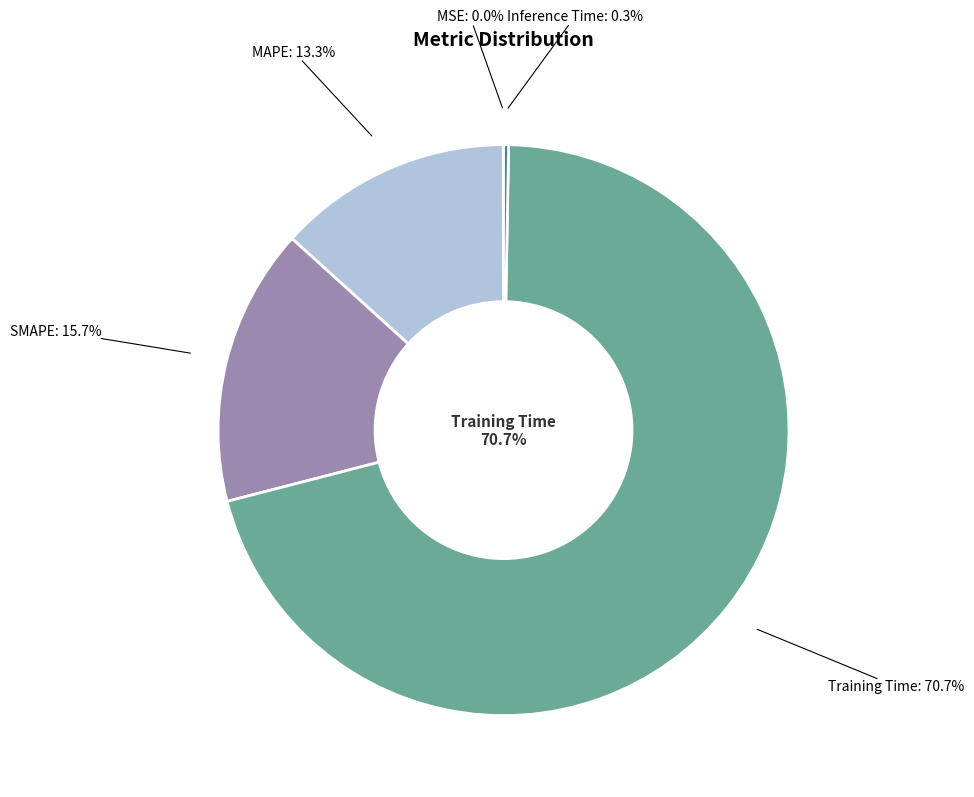

To the nearest percent, what is the combined percentage of MSE and SMAPE?

16%